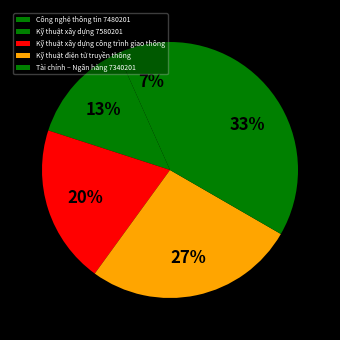

Combined, do Kỹ thuật xây dựng công trình giao thông and Công nghệ thông tin 7480201 account for over 50%?

No